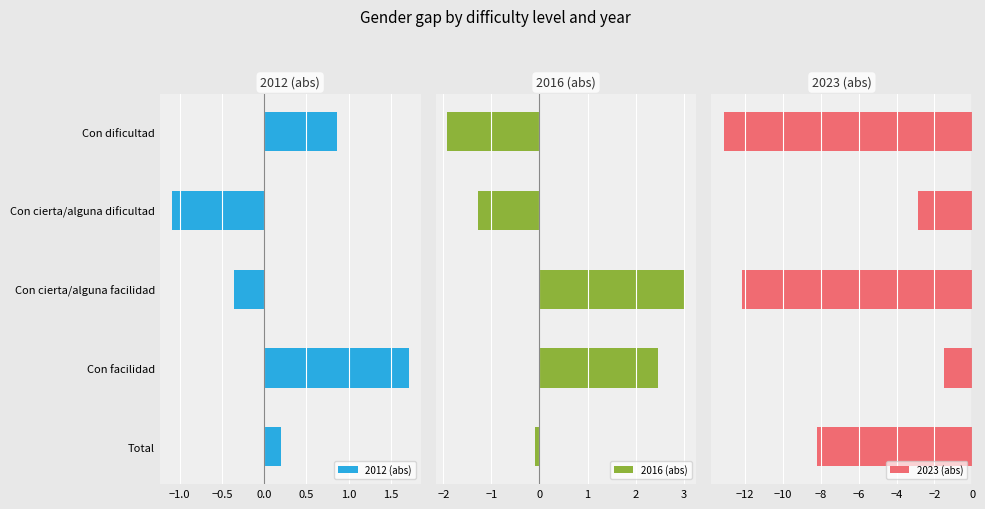

Reading left to right, what are all the values shown in this chart?

2012 (abs): 0.9	-1.1	-0.4	1.7	0.2
2016 (abs): -1.9	-1.3	3.0	2.5	-0.1
2023 (abs): -13.1	-2.8	-12.2	-1.5	-8.2